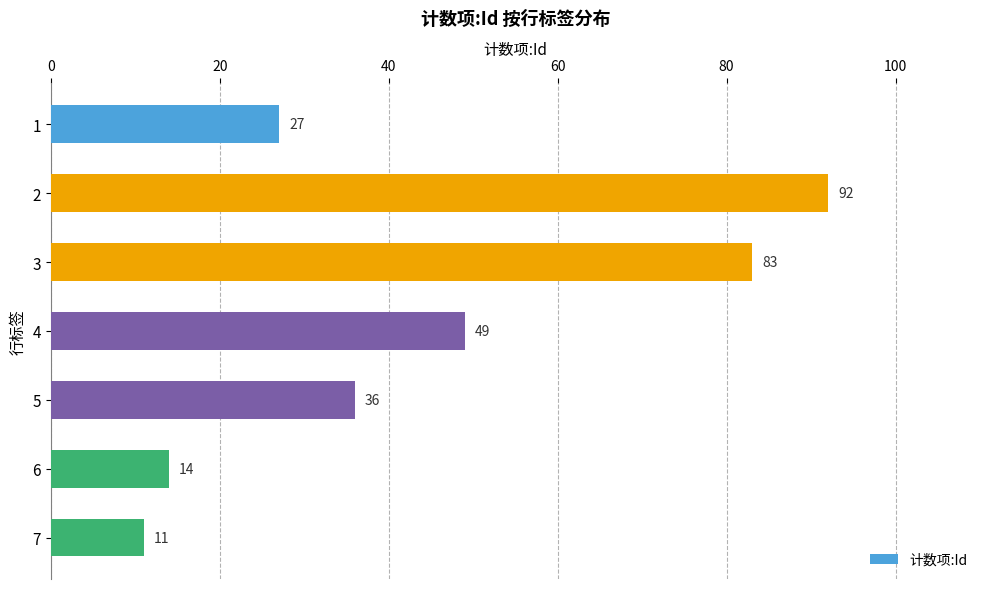

Rank the categories by value from lowest to highest.

7, 6, 1, 5, 4, 3, 2